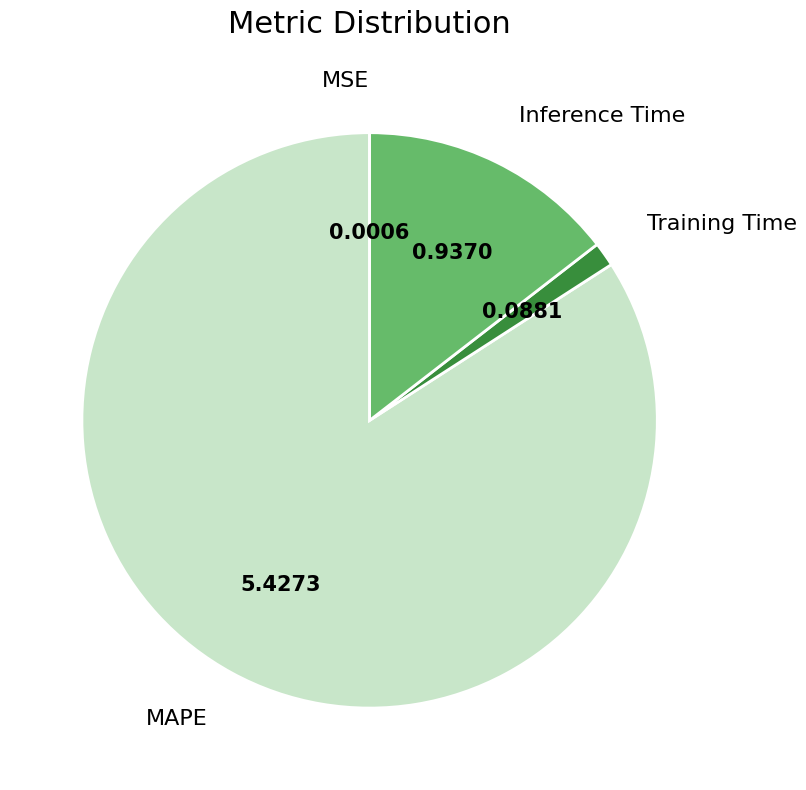

Which has a higher value, MAPE or Training Time?

MAPE